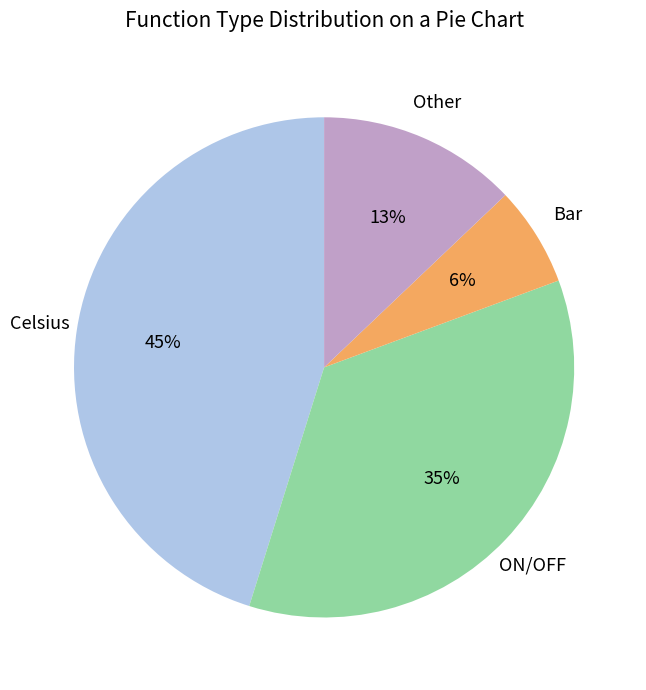

To the nearest percent, what is the difference between the largest and smallest slice percentages?

39%